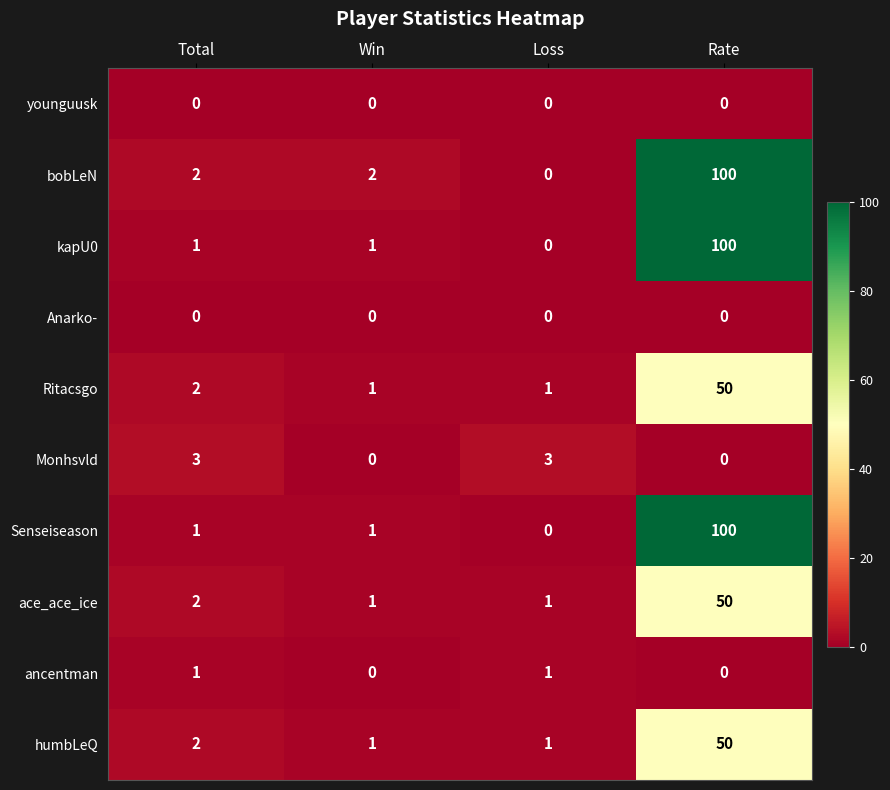

What is the highest value of the bobLeN series?

100